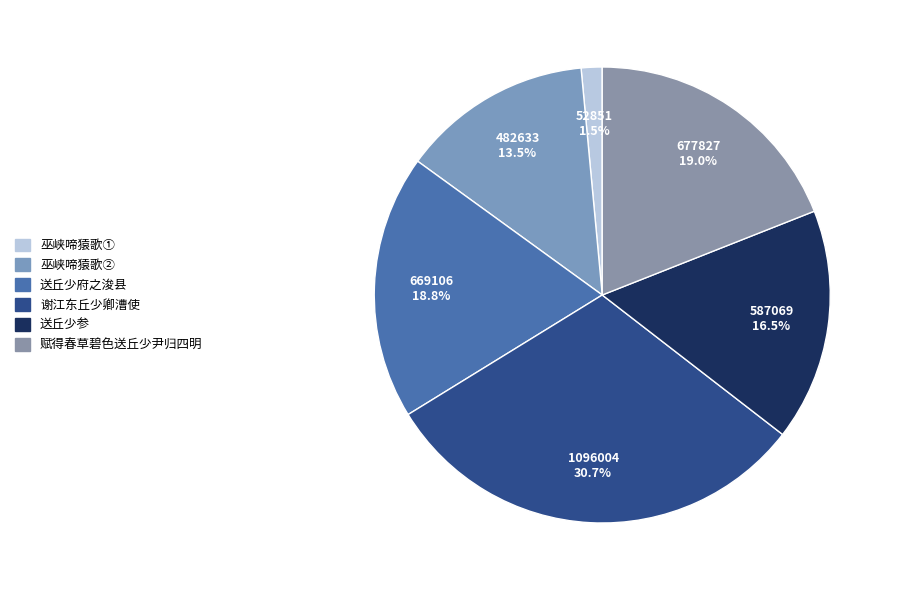

What is the smallest slice in the pie chart?

巫峡啼猿歌①